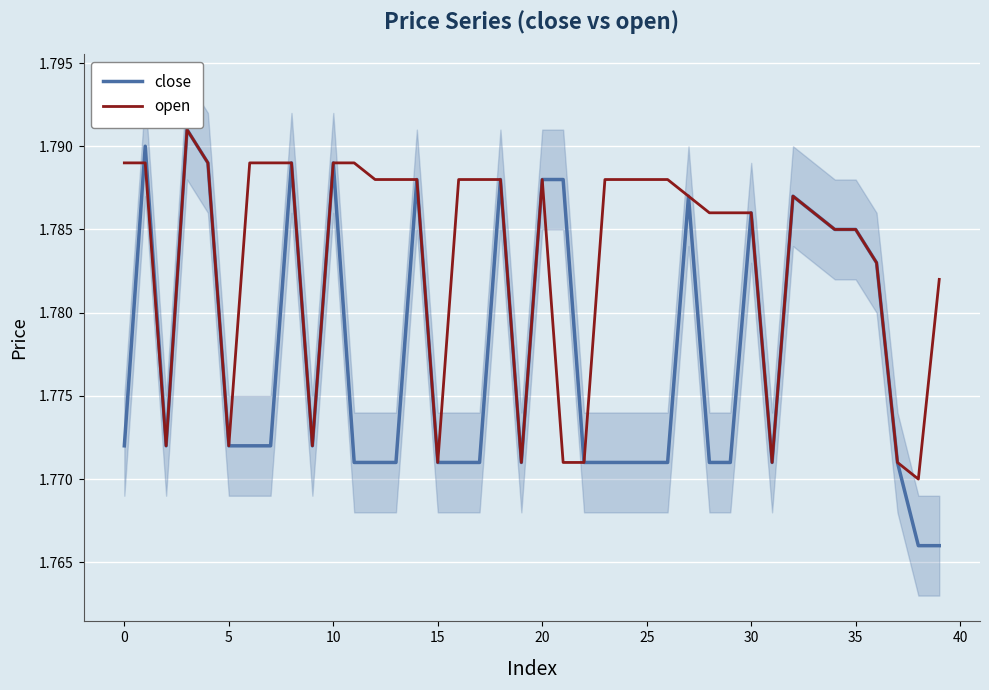

What is the minimum value for open?

1.8